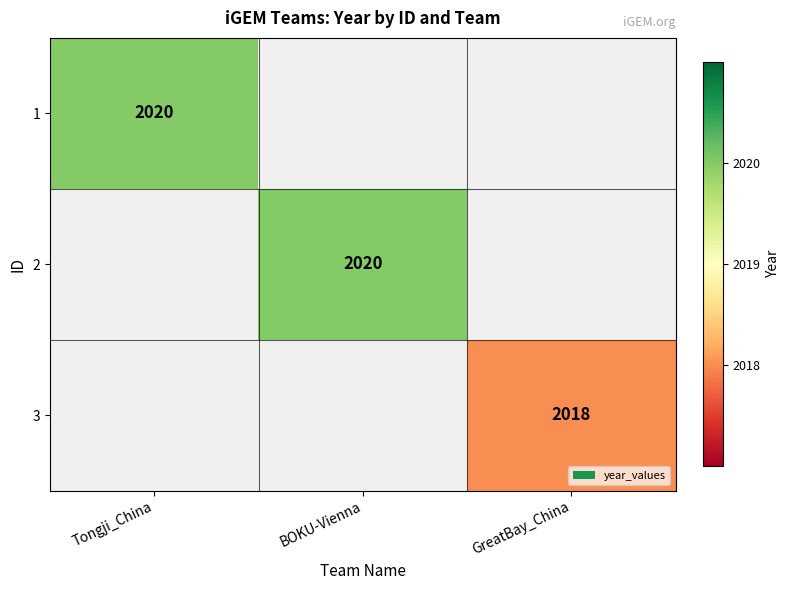

Is it true that 3 equals 2018 at GreatBay_China?

True